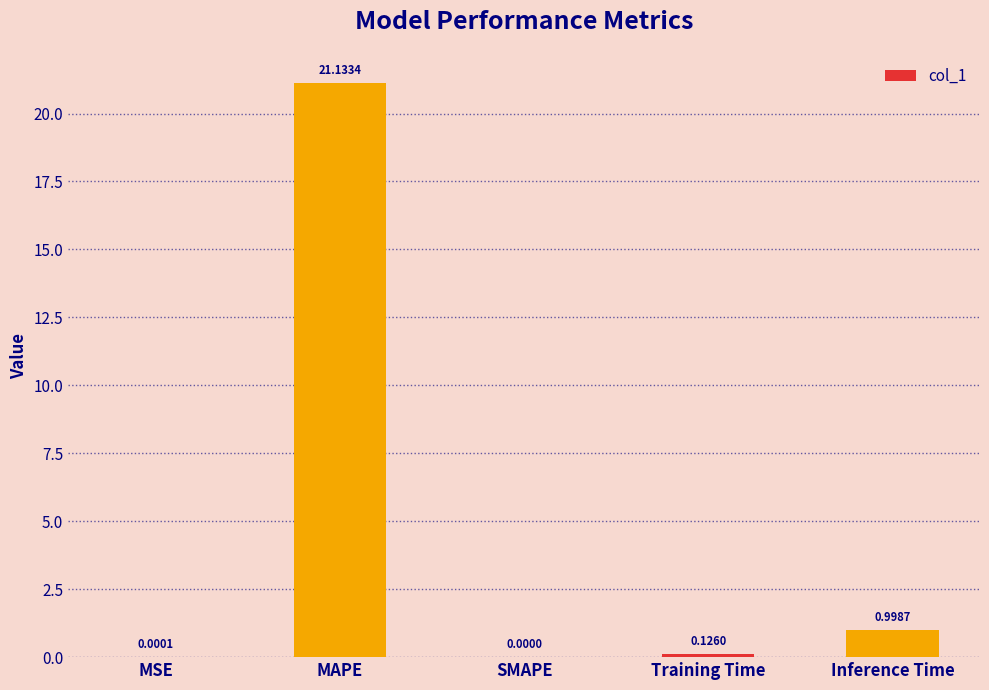

What is the change in value from SMAPE to Inference Time?

+1.0